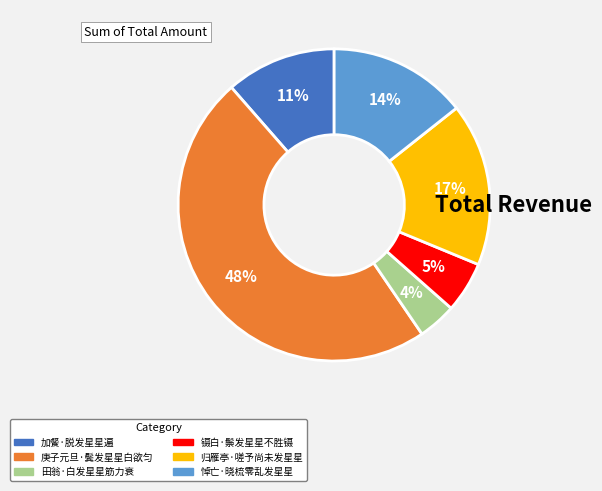

Which slice is the smallest?

田翁·白发星星筋力衰